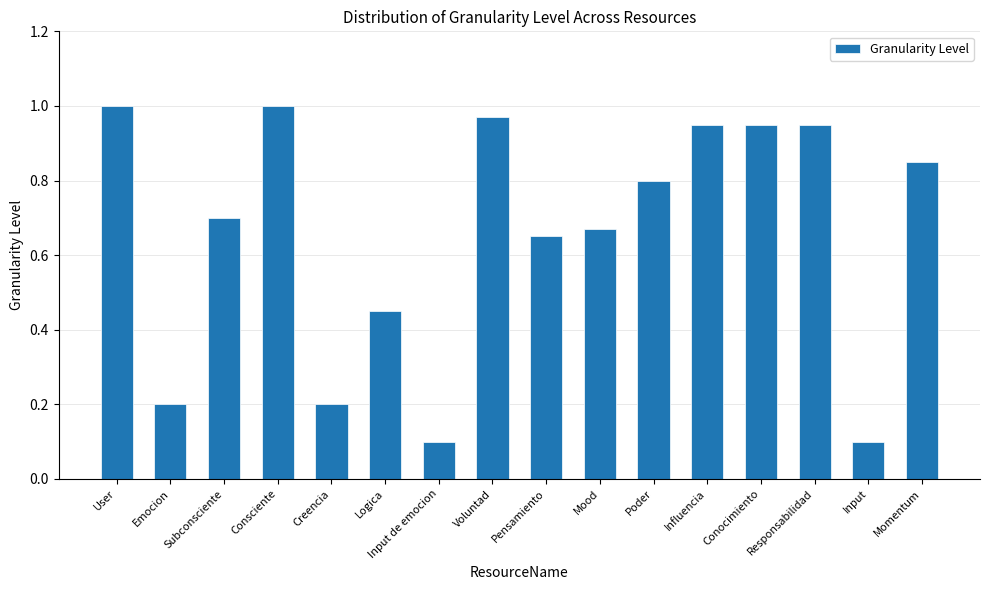

What is the smallest value displayed?

0.1